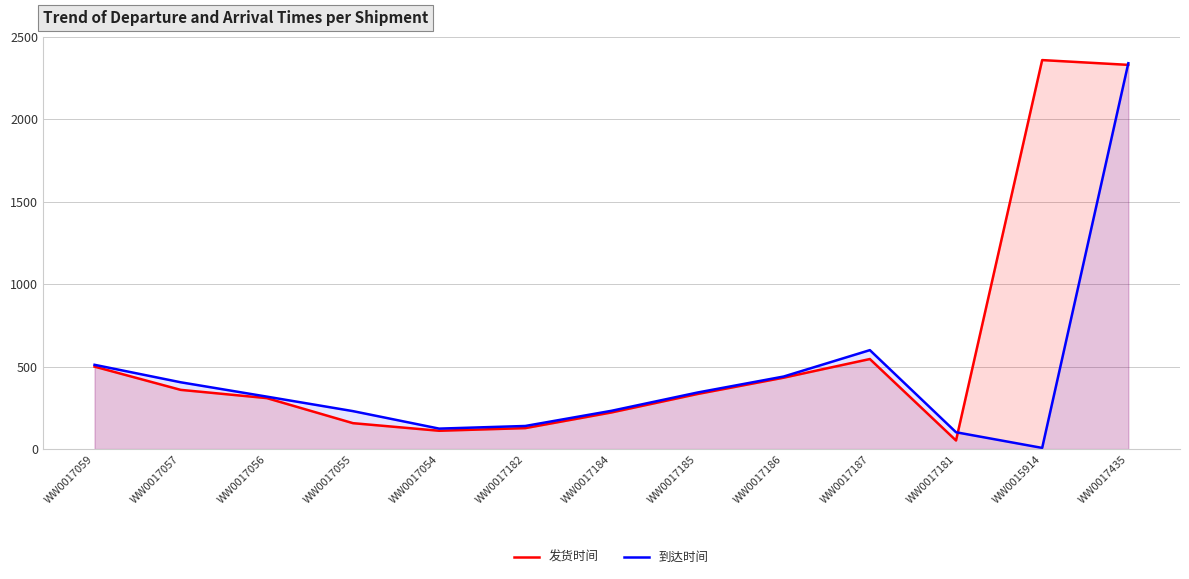

Reading left to right, extract all data points from this chart.

发货时间: WW0017059=500	WW0017057=359	WW0017056=309	WW0017055=157	WW0017054=111	WW0017182=127	WW0017184=222	WW0017185=334	WW0017186=433	WW0017187=546	WW0017181=52	WW0015914=2359	WW0017435=2330
到达时间: WW0017059=511	WW0017057=405	WW0017056=318	WW0017055=230	WW0017054=124	WW0017182=140	WW0017184=232	WW0017185=343	WW0017186=440	WW0017187=600	WW0017181=102	WW0015914=7	WW0017435=2340